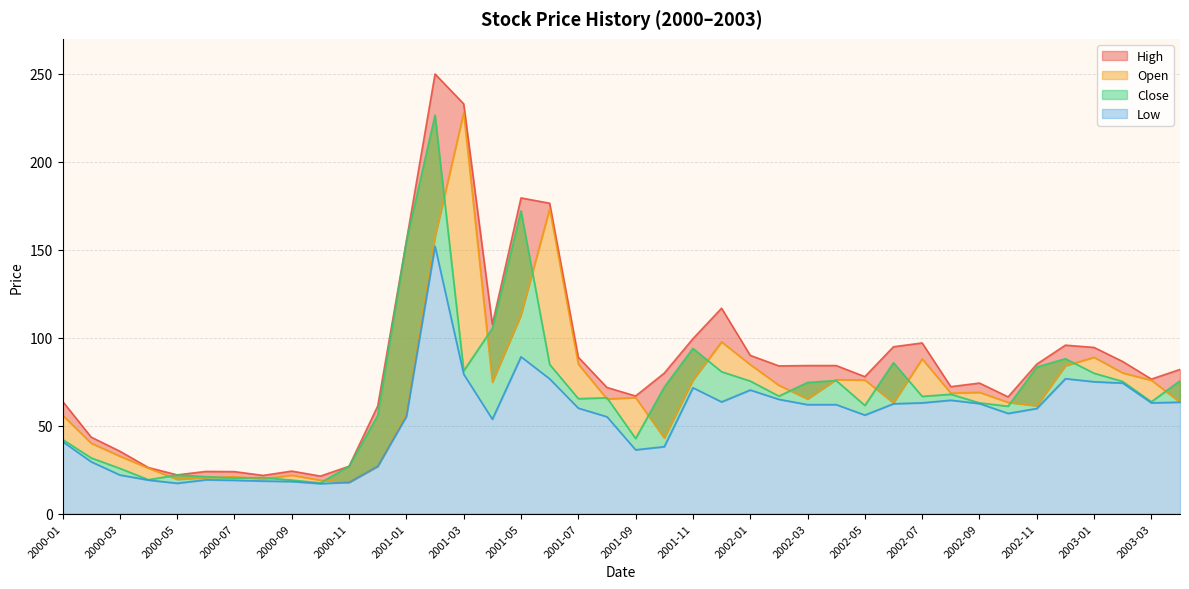

What are all the series names shown in the legend?

High, Open, Close, Low